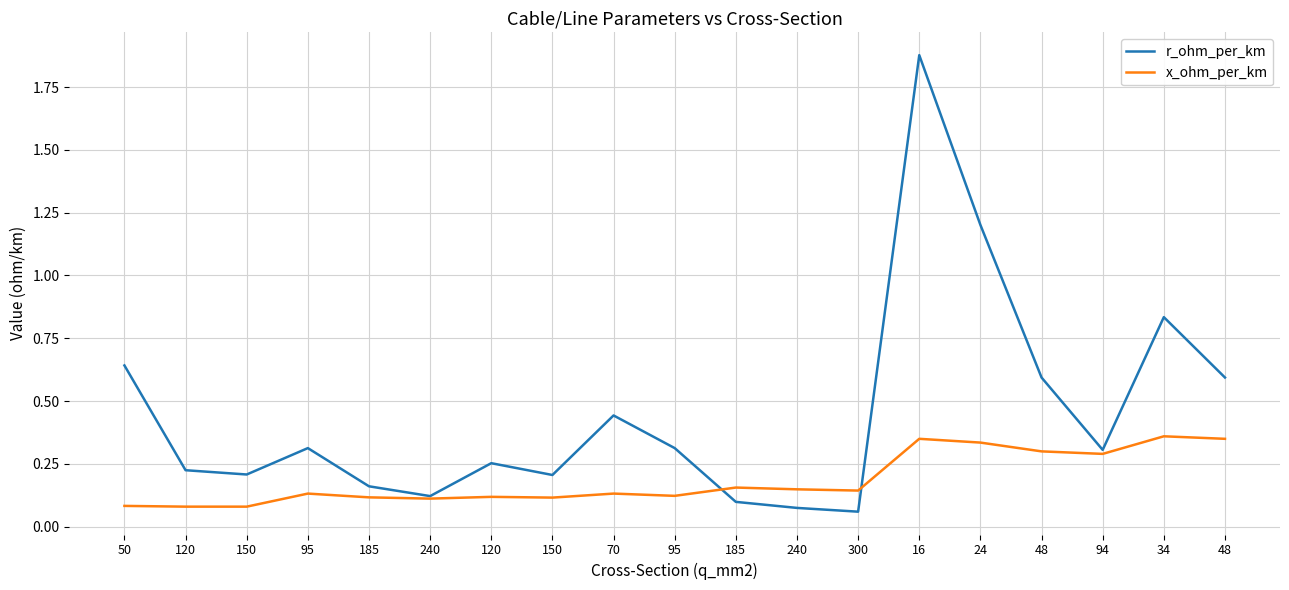

What is the value of the r_ohm_per_km point at the 12th from the left?

0.1